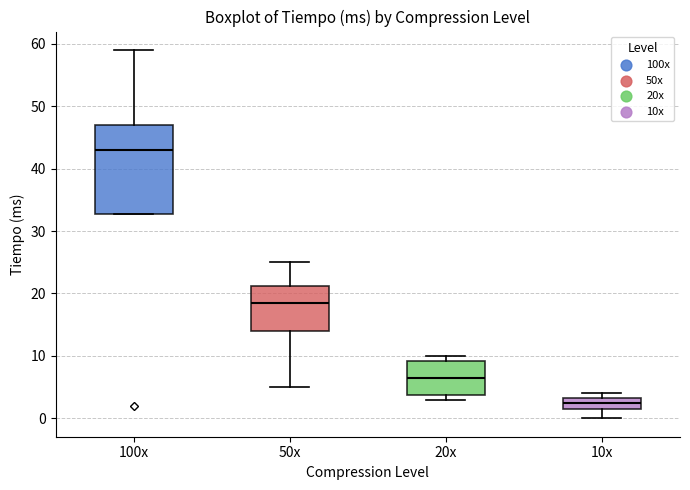

Which box's median line is the highest?

100x